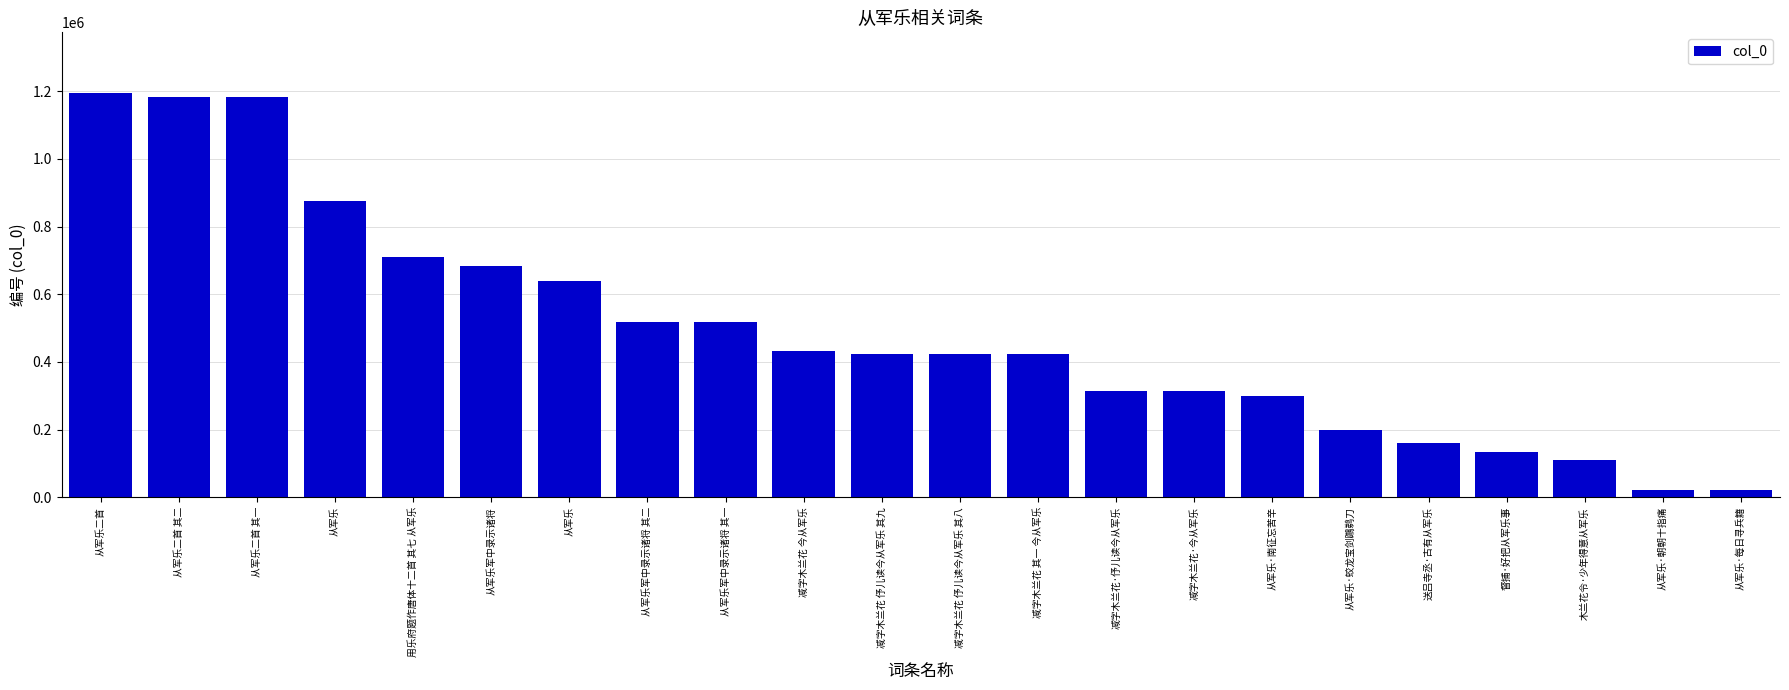

List the labels in order of value, smallest first.

从军乐·每日寻兵籍, 从军乐·朝朝十指痛, 木兰花令·少年得意从军乐, 督捕·好把从军乐事, 送吕寺丞·古有从军乐, 从军乐·蛟龙宝剑鸊鹈刀, 从军乐·南征忘苦辛, 减字木兰花·今从军乐, 减字木兰花·伃儿读今从军乐, 减字木兰花 其一 今从军乐, 减字木兰花 伃儿读今从军乐 其八, 减字木兰花 伃儿读今从军乐 其九, 减字木兰花 今从军乐, 从军乐军中录示诸将 其一, 从军乐军中录示诸将 其二, 从军乐, 从军乐军中录示诸将, 用乐府题作唐体十二首 其七 从军乐, 从军乐, 从军乐二首 其一, 从军乐二首 其二, 从军乐二首